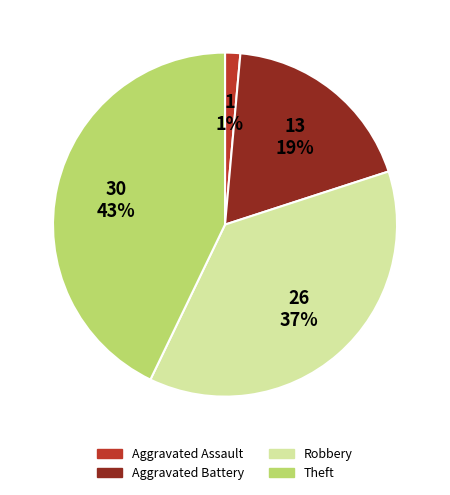

How much of the chart is everything except Aggravated Battery?

81.4%